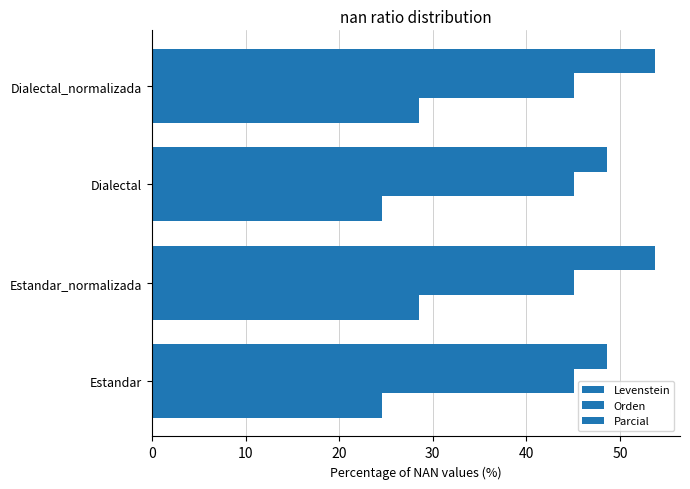

Count the number of data series in this chart.

3